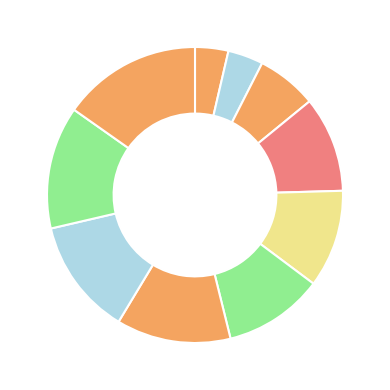

Is there any slice that represents more than half of the pie?

No